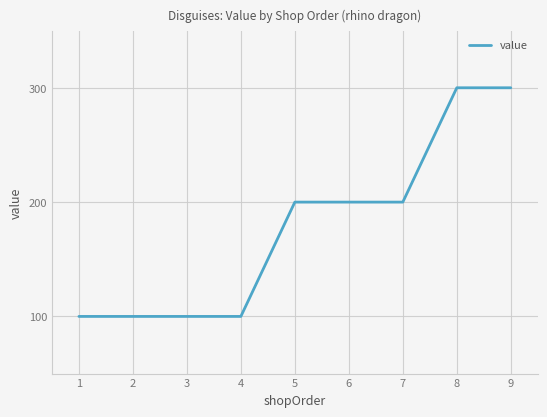

Which has a higher value, 9 or 4?

9